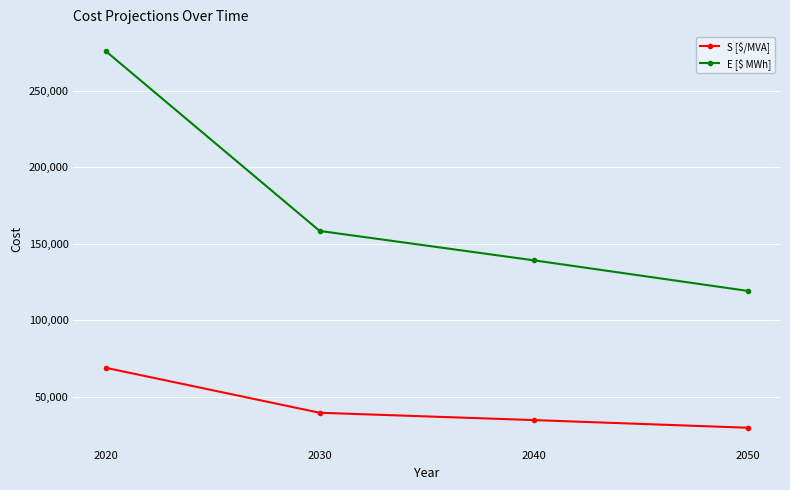

Which label corresponds to the largest value in the chart?

2020